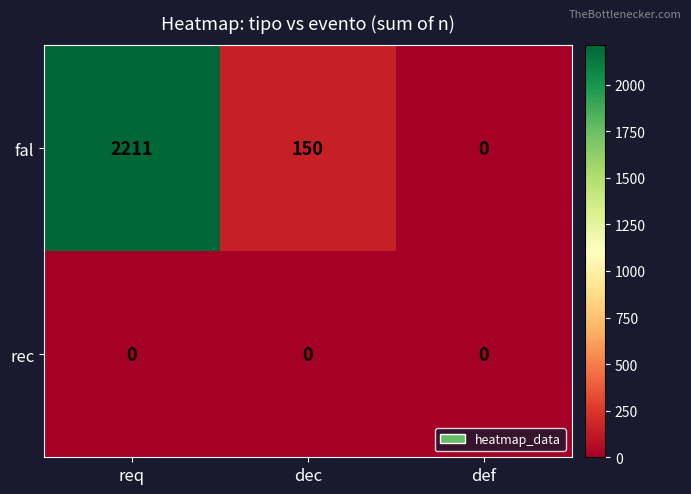

What is the sum of the fal values at dec and def?

150